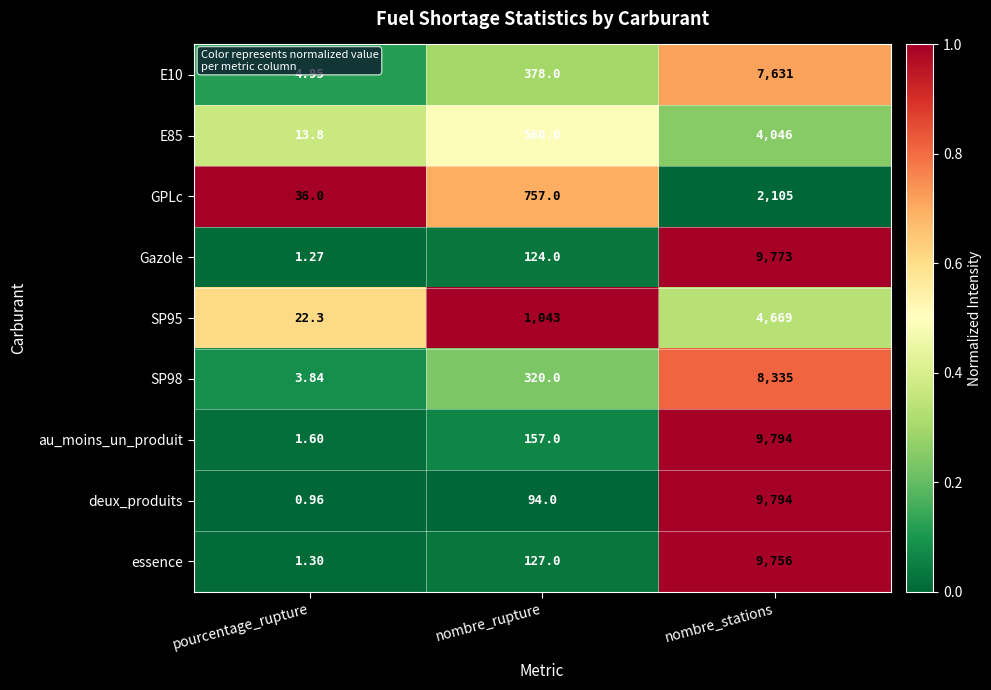

What is the spread (max minus min) of values at pourcentage_rupture?

35.0